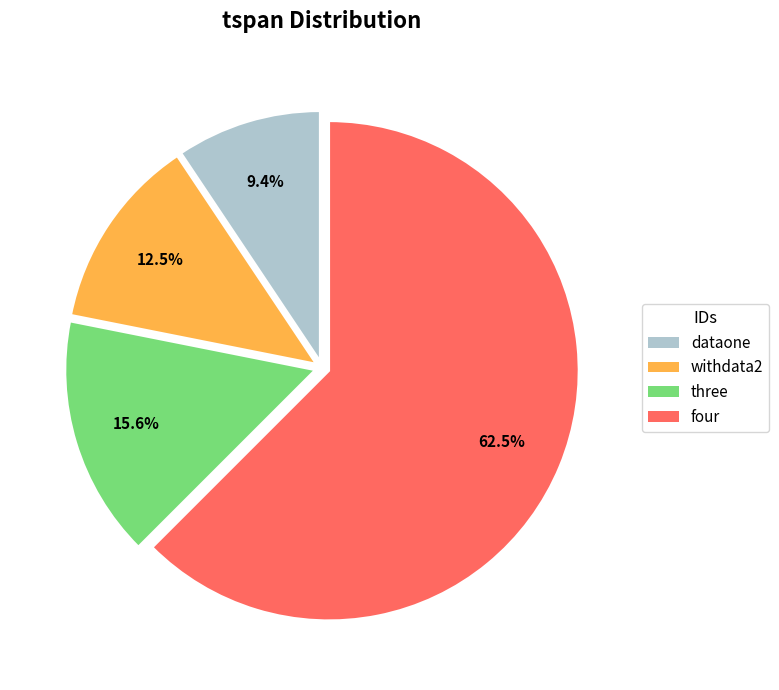

Which slice represents more than half of the pie?

four